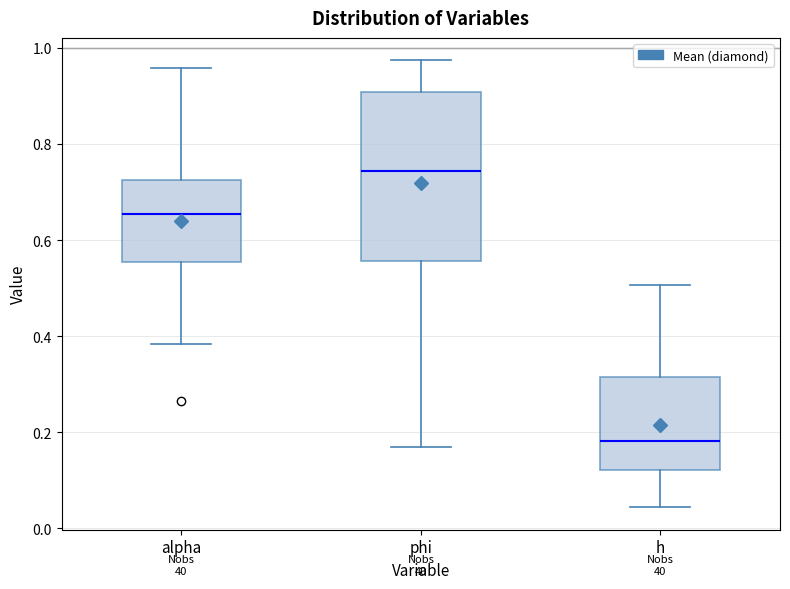

Reading left to right, read every box against the y-axis: the position of its median line, the range the box covers, and the ends of its whiskers. The values are not printed on the chart, so give them approximately, as read against the axis.

alpha: median 0.66, box 0.56 to 0.72, whiskers 0.38 to 0.96
phi: median 0.74, box 0.56 to 0.90, whiskers 0.16 to 0.98
h: median 0.18, box 0.12 to 0.32, whiskers 0.04 to 0.50